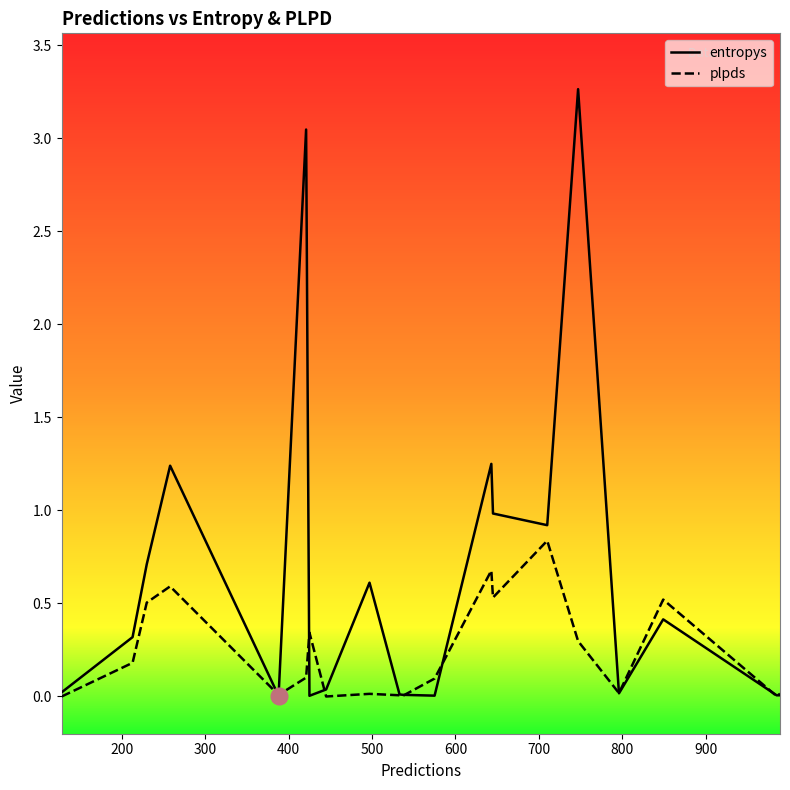

Which series has the largest range (max minus min)?

entropys